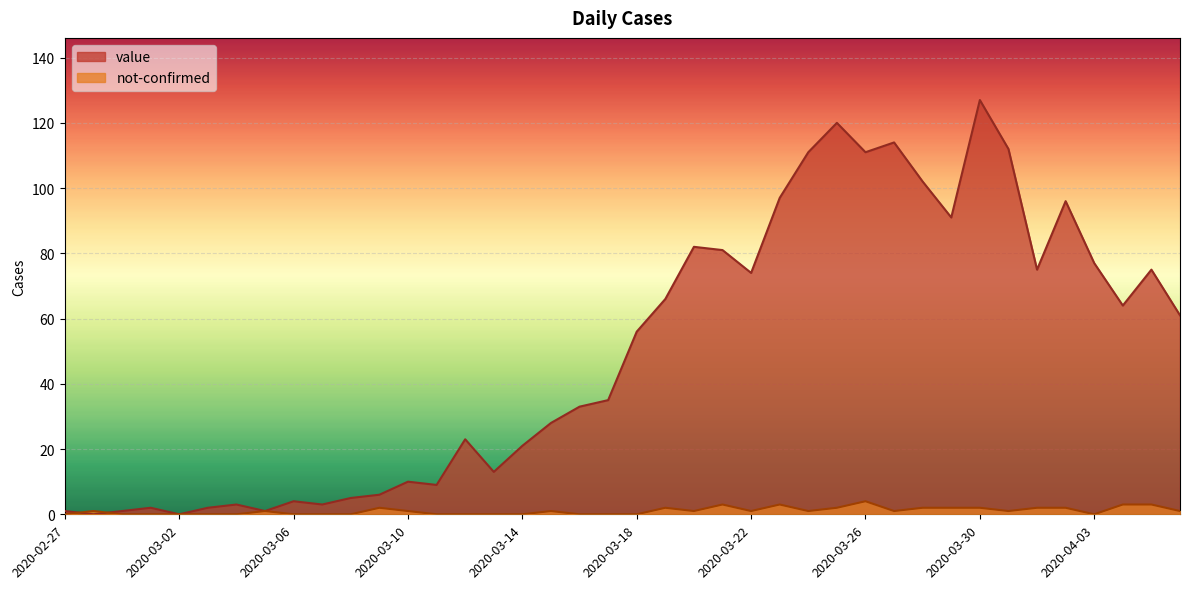

At which label does not-confirmed reach its minimum?

2020-02-27